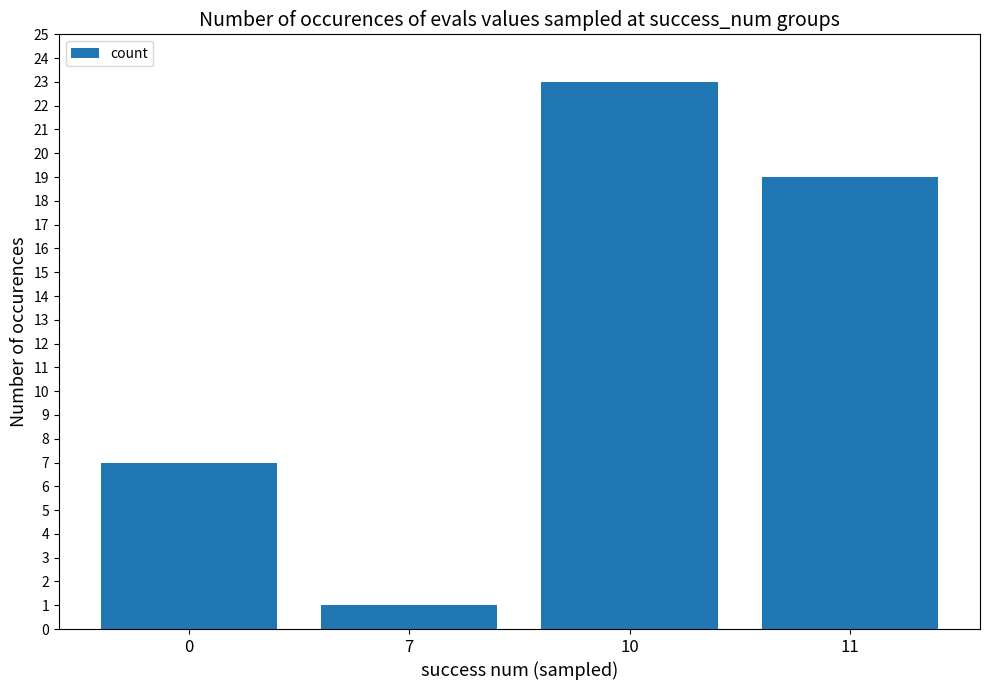

What is the difference between the values at 11 and 10?

4